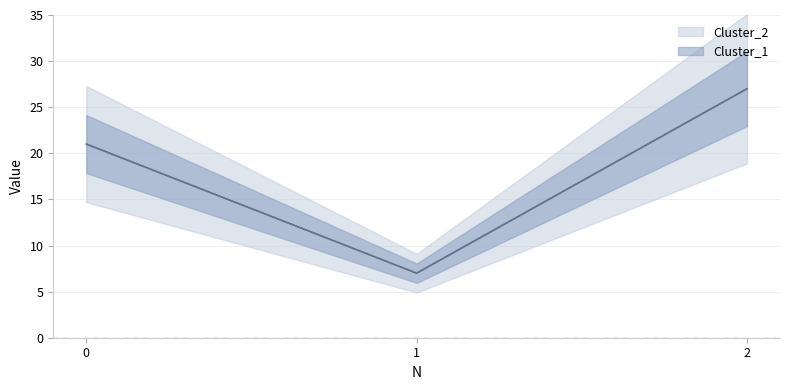

Which label corresponds to the smallest value in the chart?

1